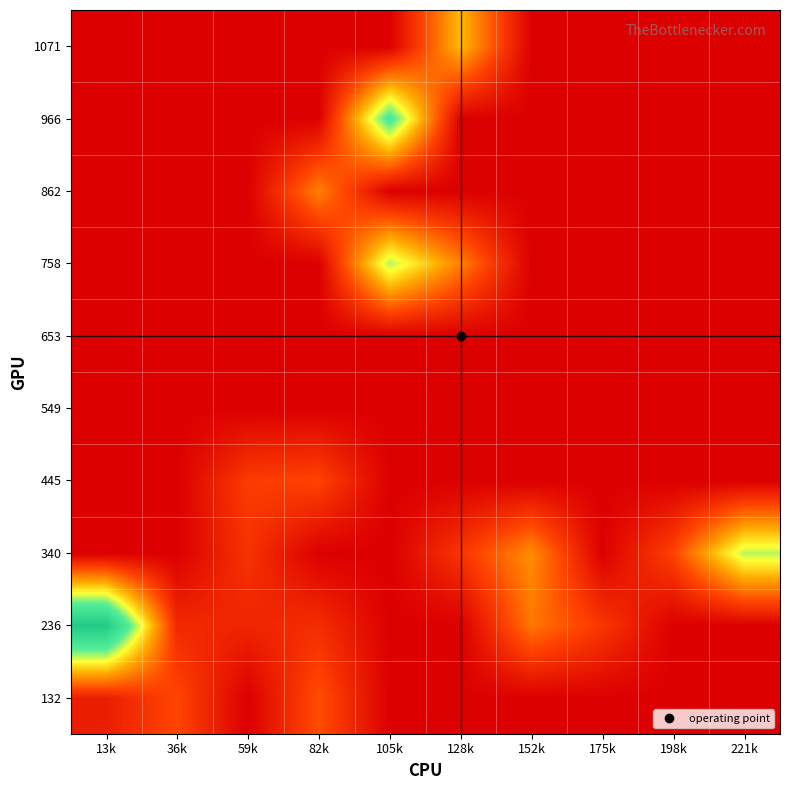

Which has a higher value, 175k or 152k?

175k